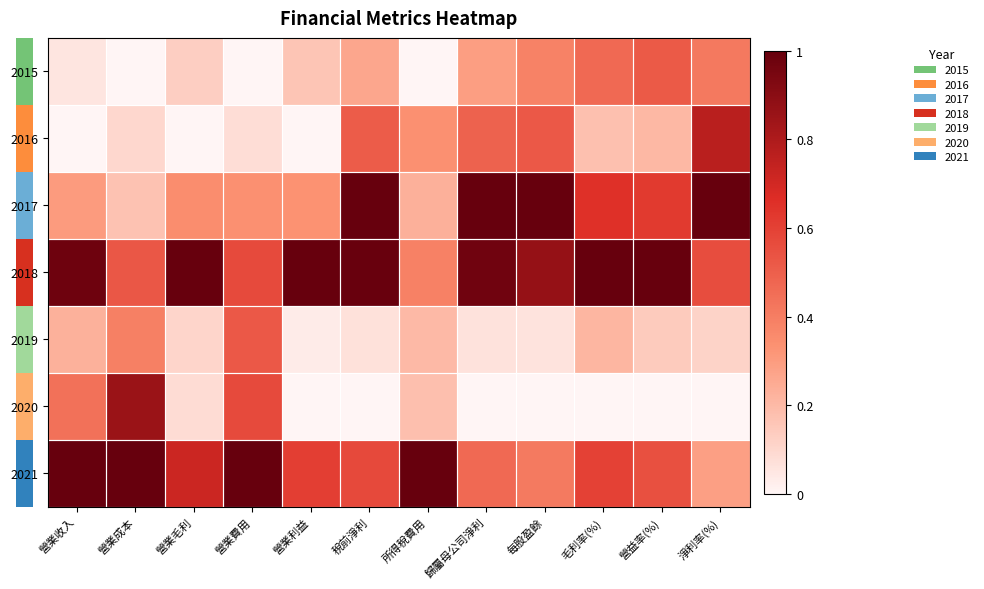

Which series changed the most between 營業成本 and 淨利率(%)?

2020